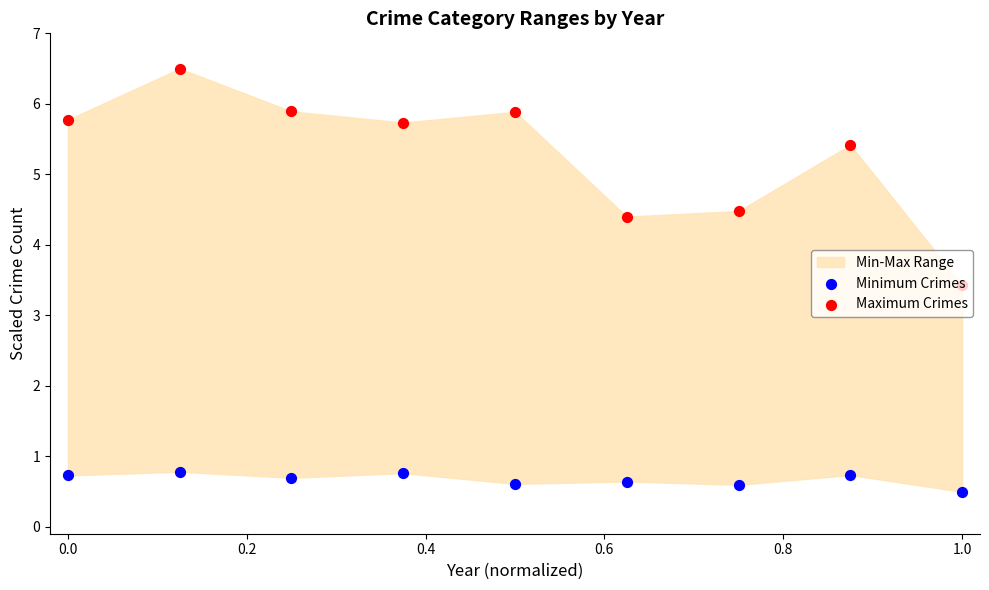

Which series contains the lowest Y value?

Minimum Crimes